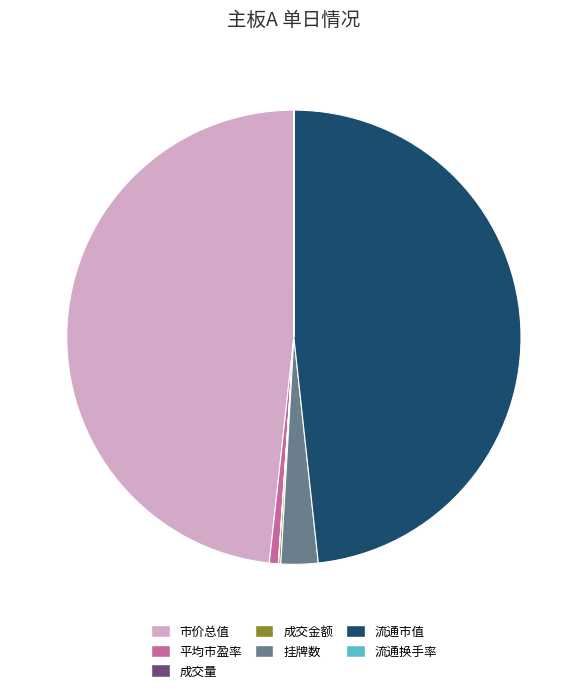

The 平均市盈率 slice represents 11% of the pie. True or false?

False